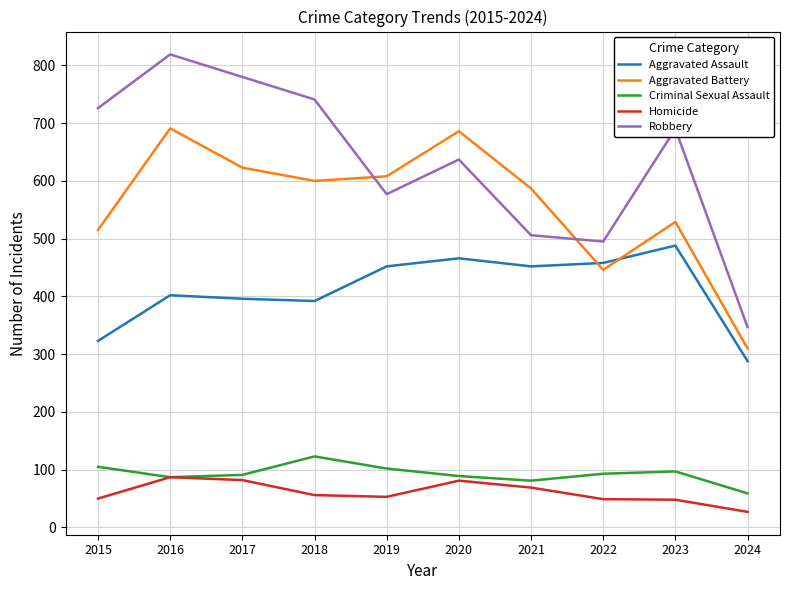

Is this an area chart (filled region under the line)?

No